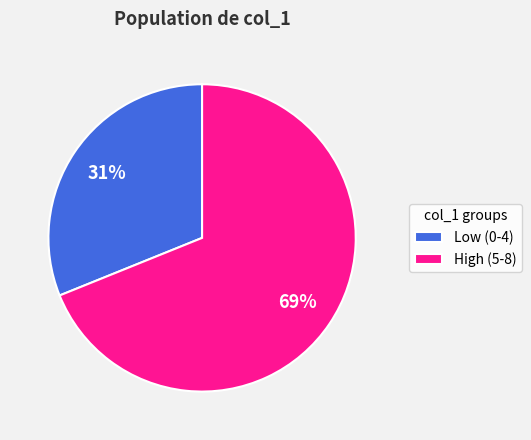

How many slices are in this pie chart?

2